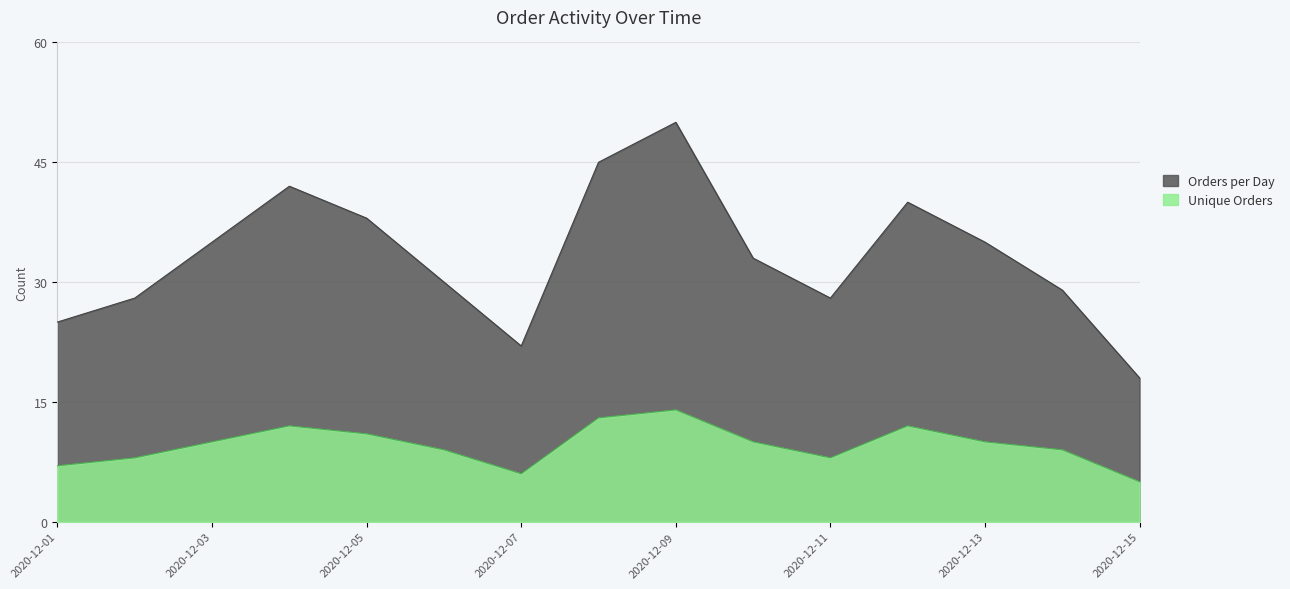

Reading left to right, extract all data points from this chart.

Orders per Day: 2020-12-01=25	2020-12-02=28	2020-12-03=35	2020-12-04=42	2020-12-05=38	2020-12-06=30	2020-12-07=22	2020-12-08=45	2020-12-09=50	2020-12-10=33	2020-12-11=28	2020-12-12=40	2020-12-13=35	2020-12-14=29	2020-12-15=18
Unique Orders: 2020-12-01=7	2020-12-02=8	2020-12-03=10	2020-12-04=12	2020-12-05=11	2020-12-06=9	2020-12-07=6	2020-12-08=13	2020-12-09=14	2020-12-10=10	2020-12-11=8	2020-12-12=12	2020-12-13=10	2020-12-14=9	2020-12-15=5